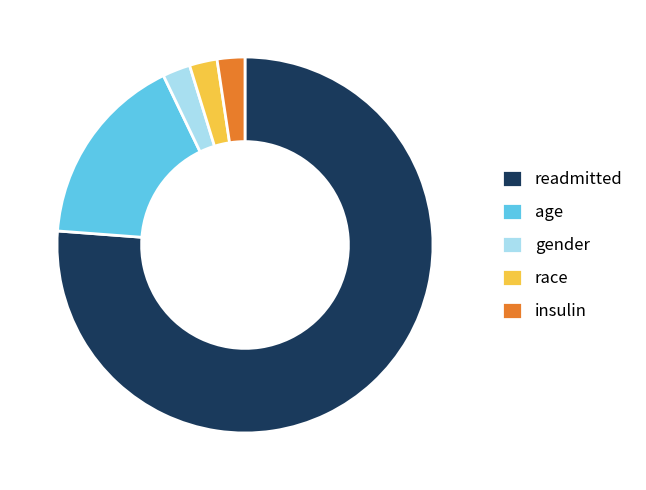

Approximately how many times larger is the value at race compared to age?

0.1